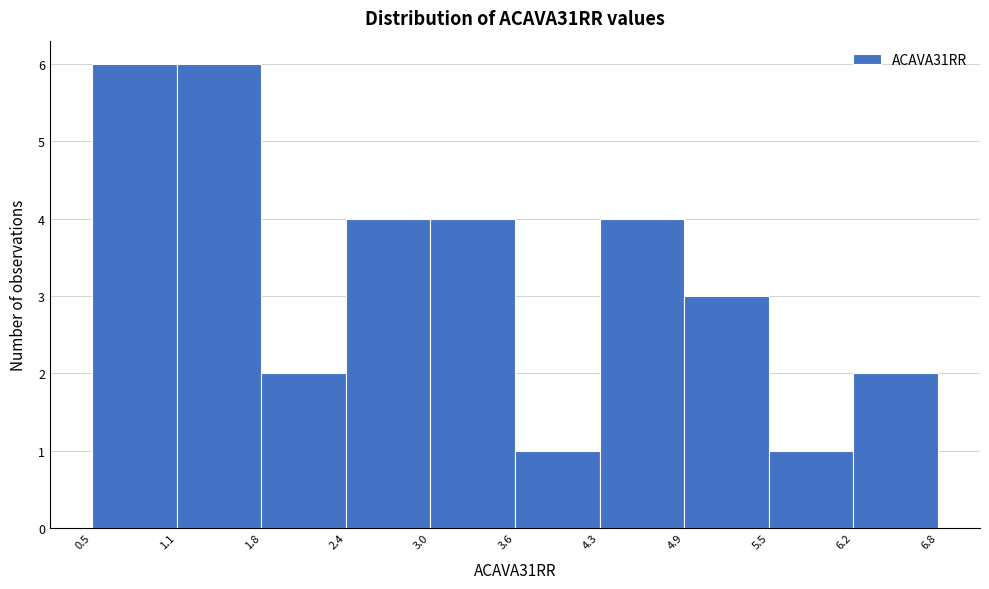

Reading left to right, list every bar in this chart as the range it spans on the x-axis followed by its height. The values are not printed on the chart, so give them approximately, as read against the axis.

0.5 to 1.1: 6
1.1 to 1.8: 6
1.8 to 2.4: 2
2.4 to 3.0: 4
3.0 to 3.6: 4
3.6 to 4.3: 1
4.3 to 4.9: 4
4.9 to 5.5: 3
5.5 to 6.2: 1
6.2 to 6.8: 2